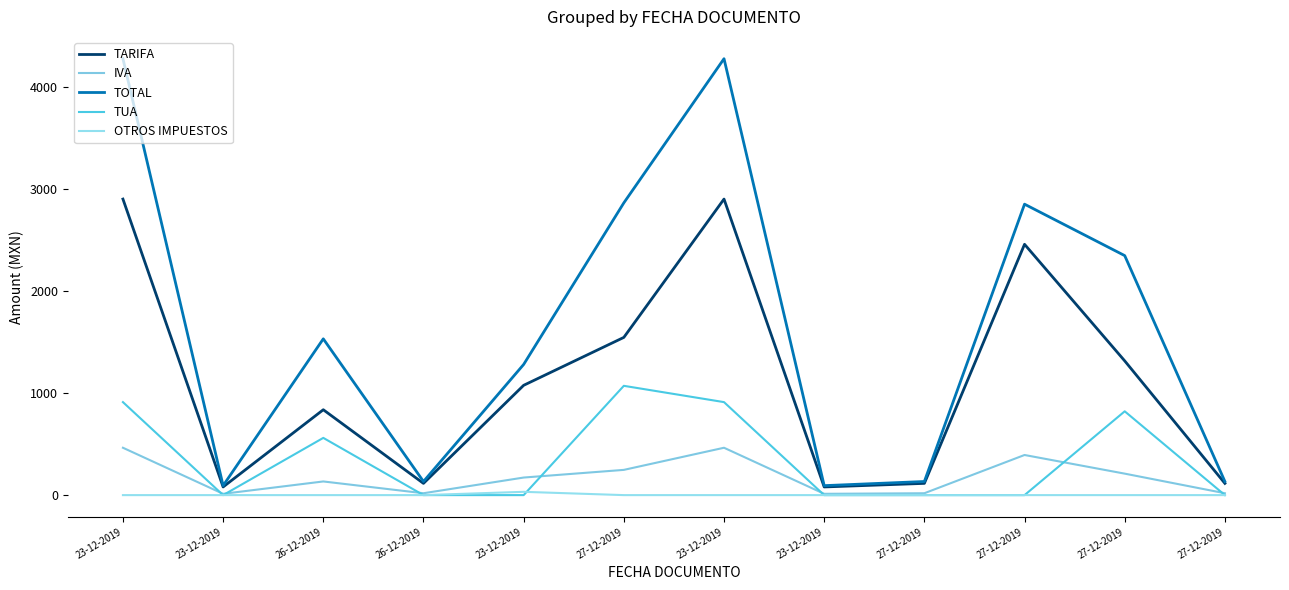

What is the sum of all TOTAL values?

20005.6